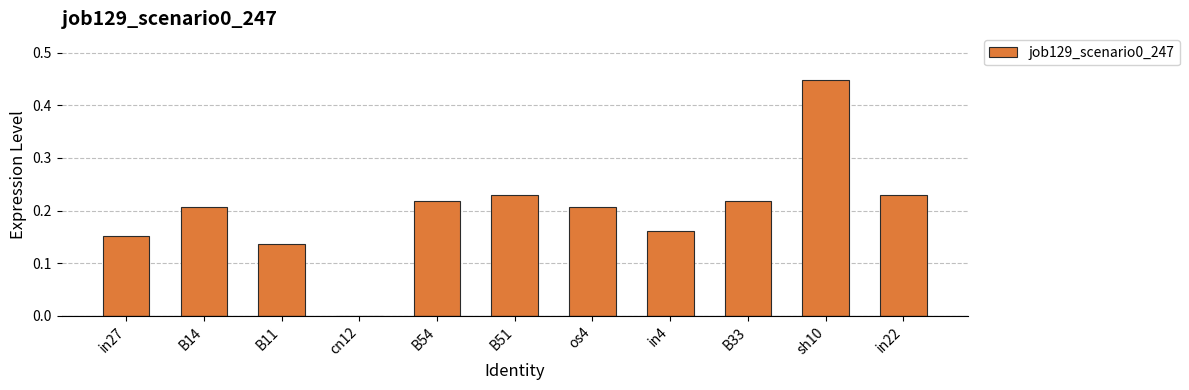

Where is the data nearest to the value 0?

cn12